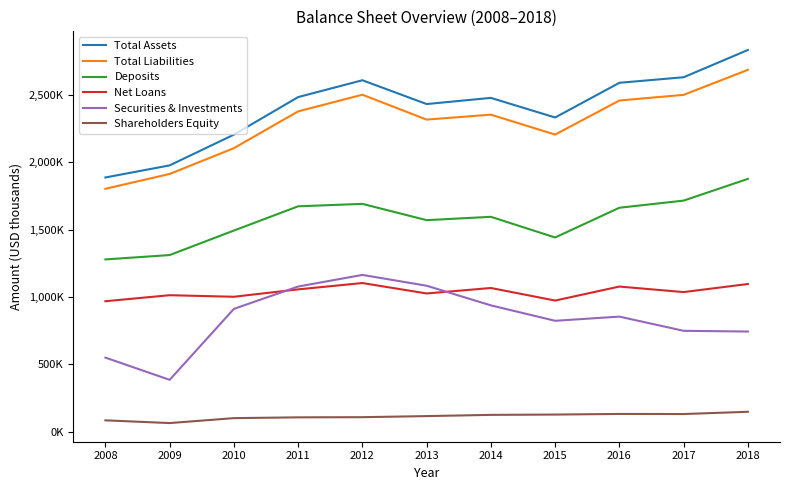

Does the chart display data point markers on the line(s)?

No